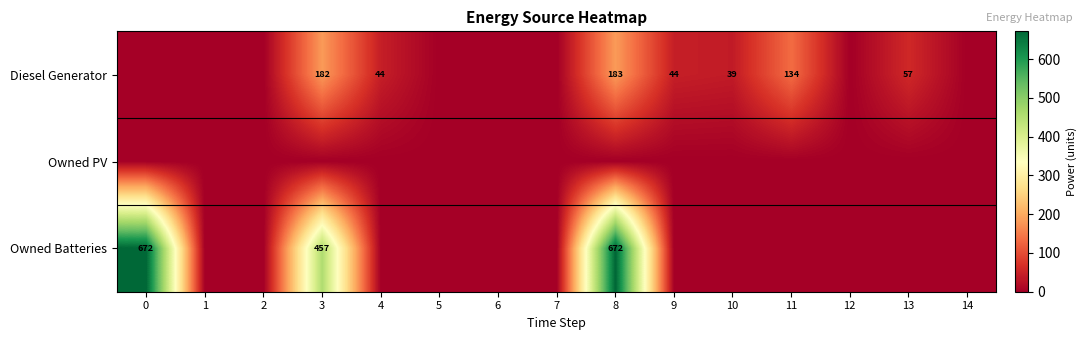

What is the sum of the Diesel Generator values at 10 and 13?

96